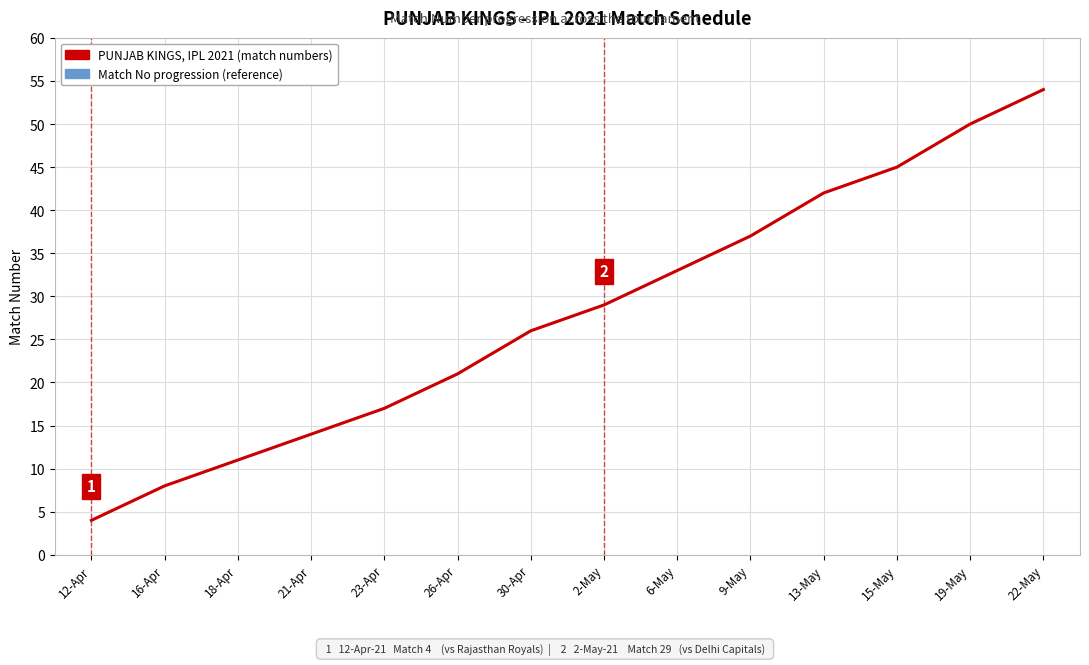

Does the chart display data point markers on the line(s)?

No